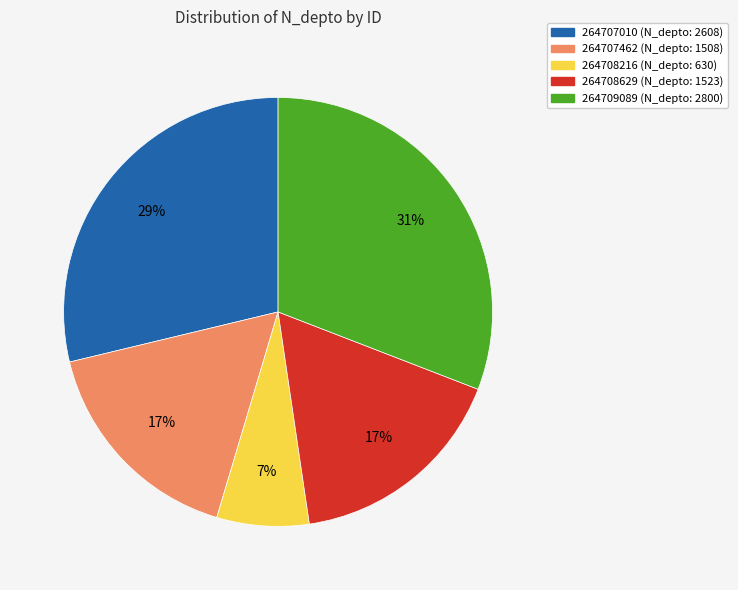

To the nearest percent, what percentage of the pie is 264709089?

31%